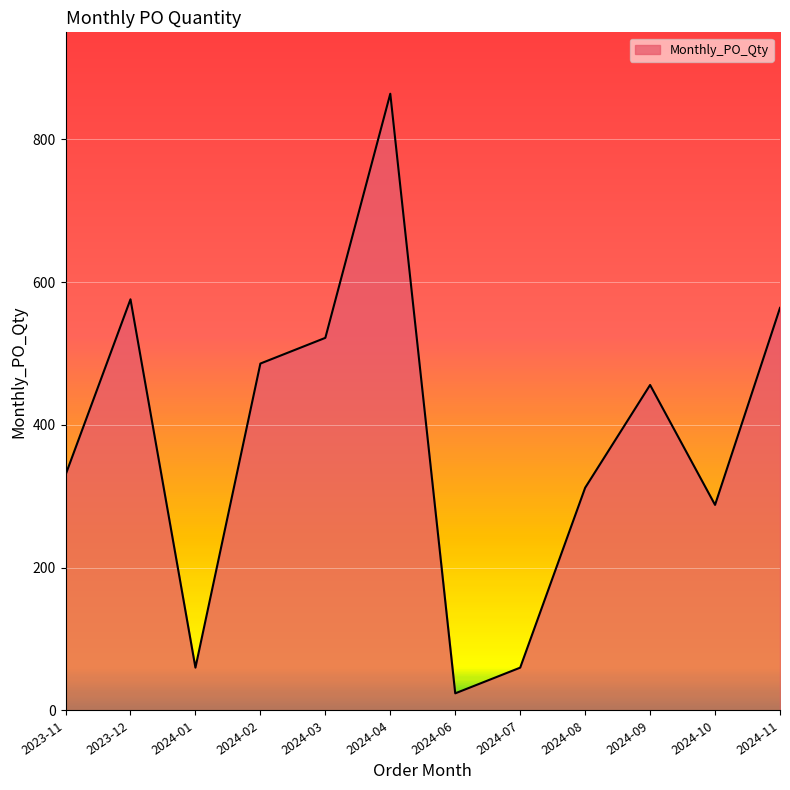

Reading right to left, transcribe all the data shown in this chart.

564	288	456	312	60	24	864	522	486	60	576	330